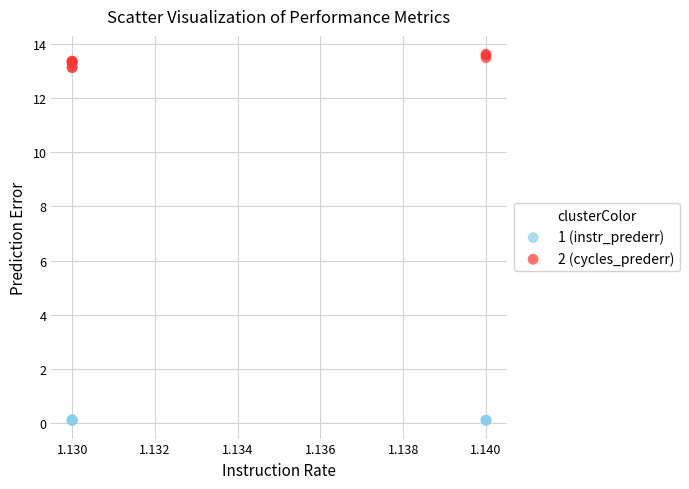

Which series contains the lowest Y value?

1 (instr_prederr)